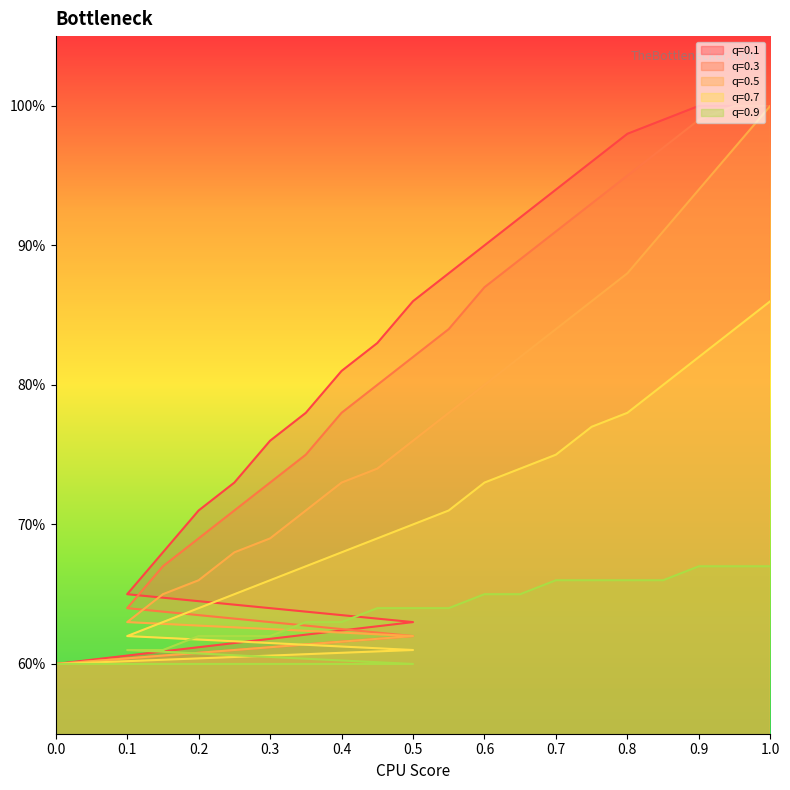

List the series in order of their peak value, lowest first.

0.9, 0.7, 0.1, 0.3, 0.5